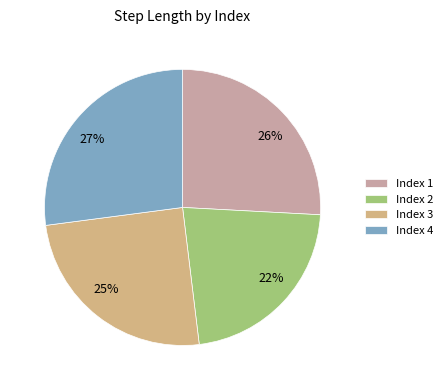

Count the number of slices in the pie.

4